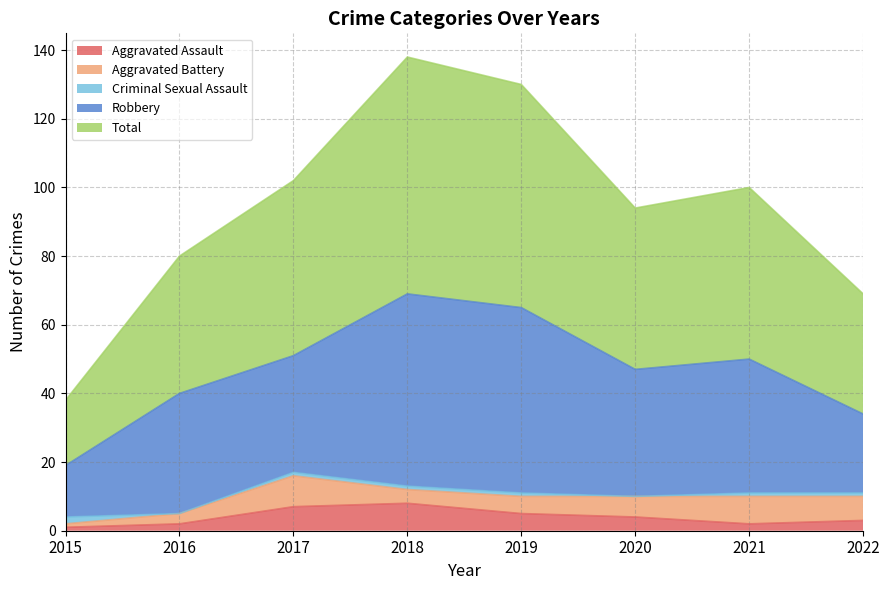

Which label corresponds to the smallest value in the chart?

2016